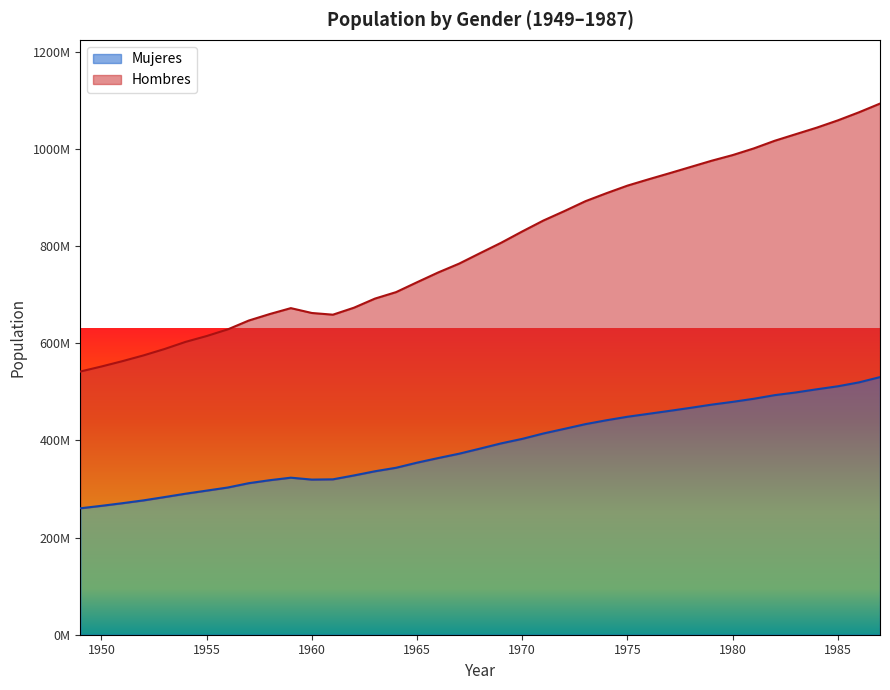

Is it true that Hombres equals 975420000 at 1979?

True